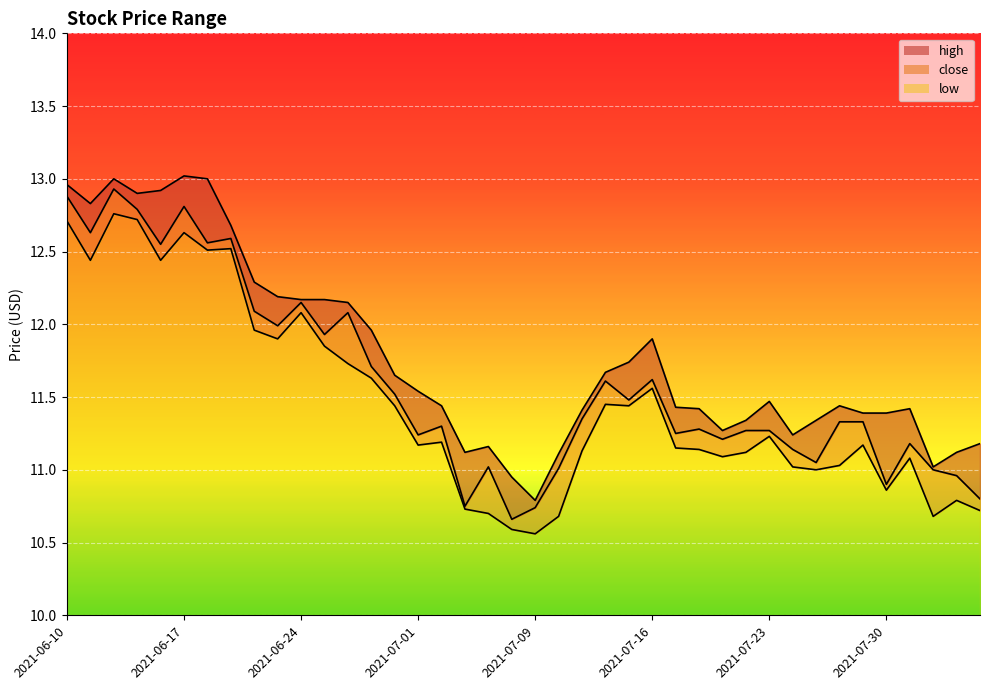

How many values in the high series exceed 11?

38